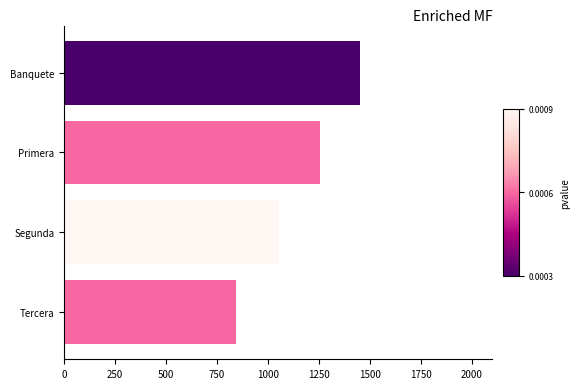

List the labels in order of value, smallest first.

Tercera, Segunda, Primera, Banquete